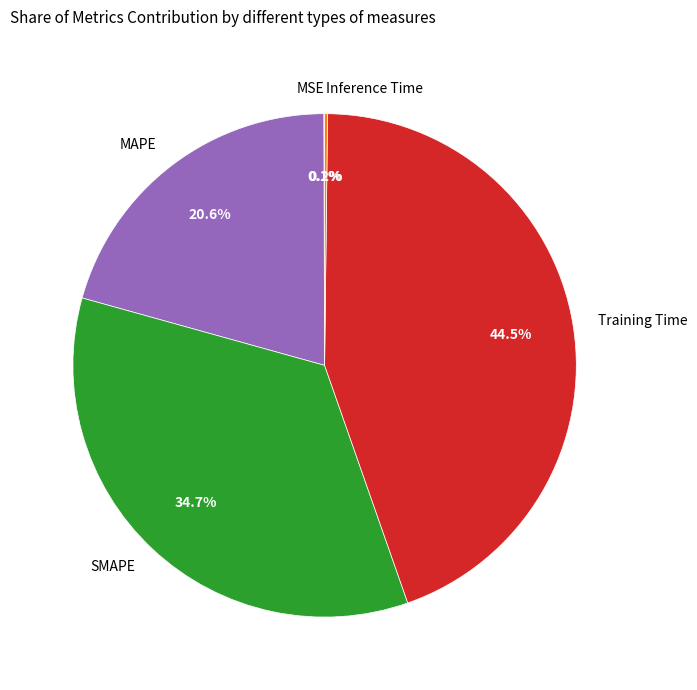

Which has a higher value, Training Time or MAPE?

Training Time